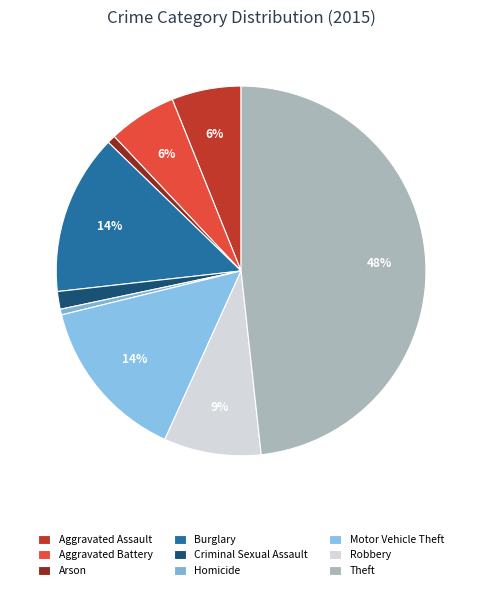

Is it true that Burglary is 14% of the pie?

True